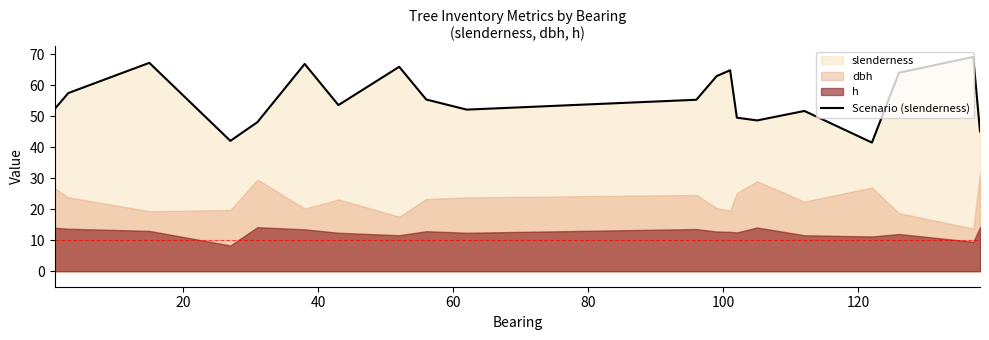

What is the lowest value of the Scenario (slenderness) series?

41.5